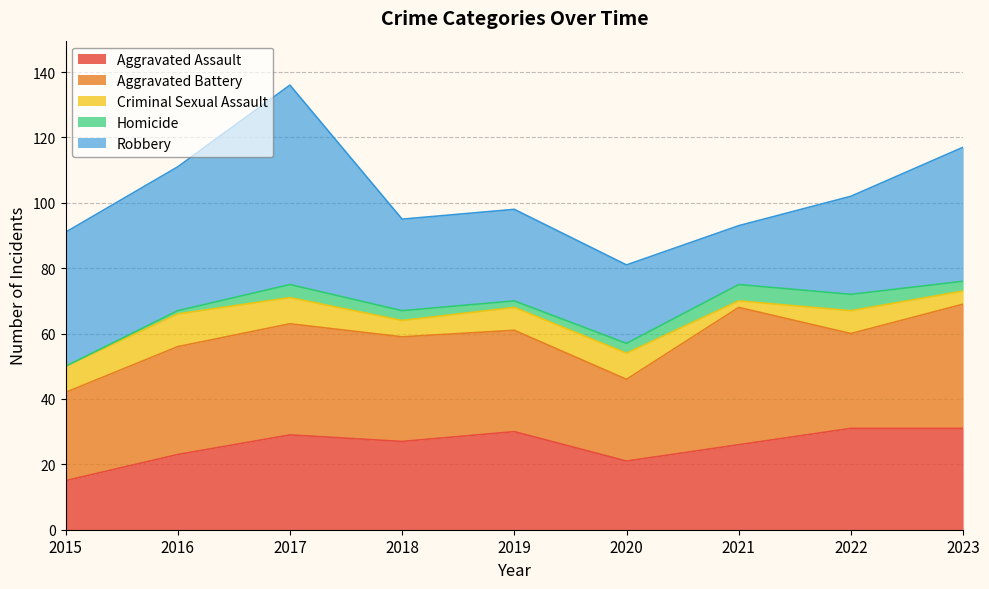

At which category does the chart reach its peak across all series?

2017